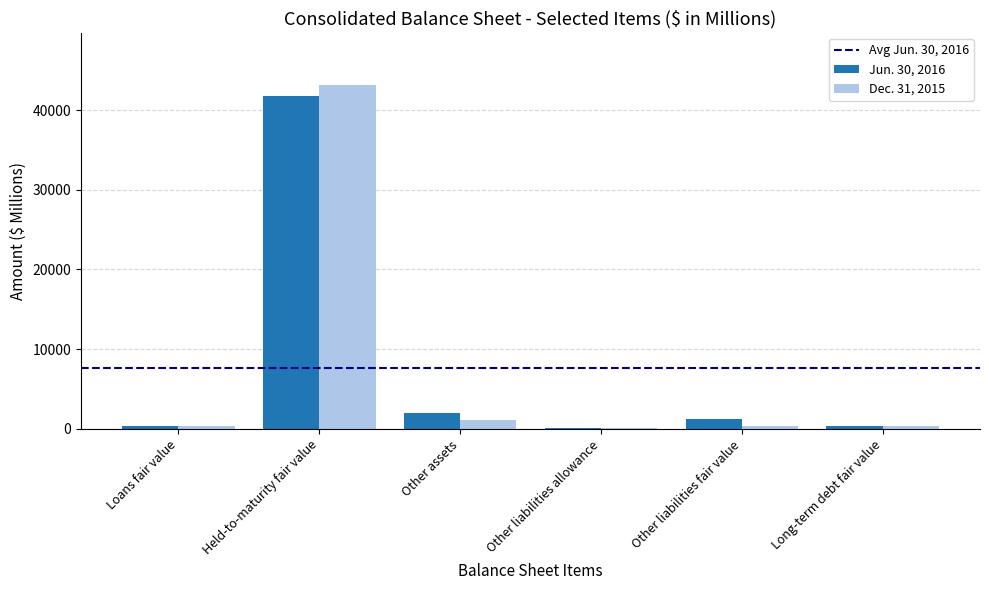

Where is Dec. 31, 2015 nearest to the value 21661?

Other assets